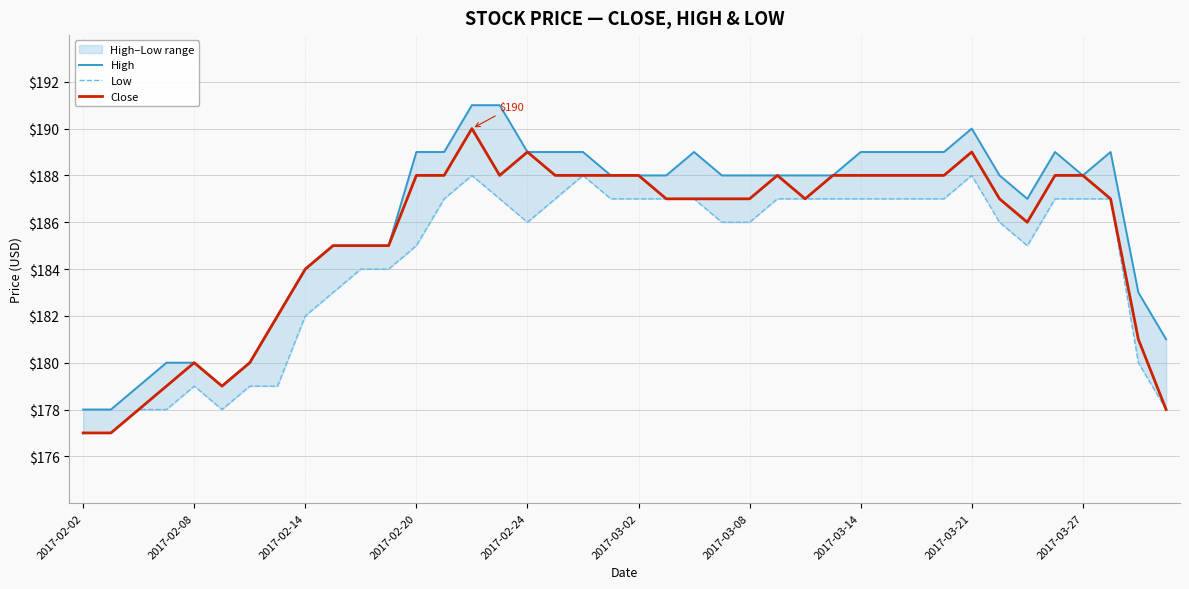

The Close series shows 180 at 2017-02-08. True or false?

True